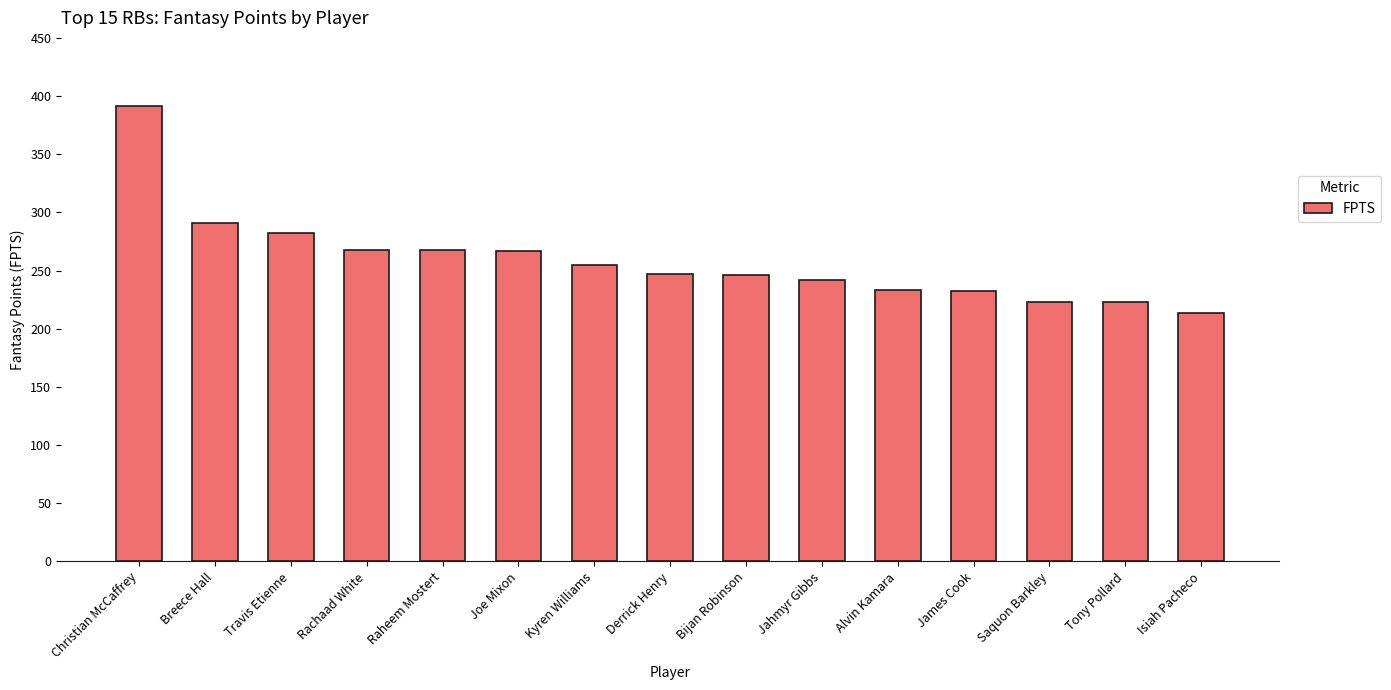

Approximately how many times larger is the value at Breece Hall compared to Raheem Mostert?

1.1